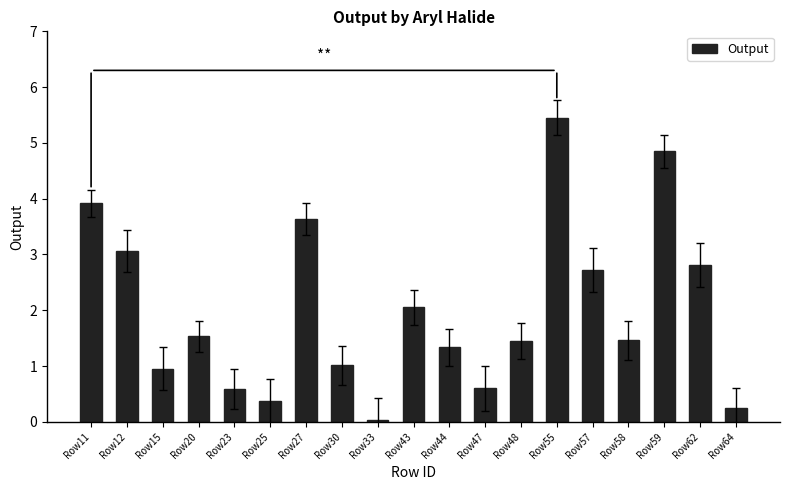

Read the value at Row30.

1.0